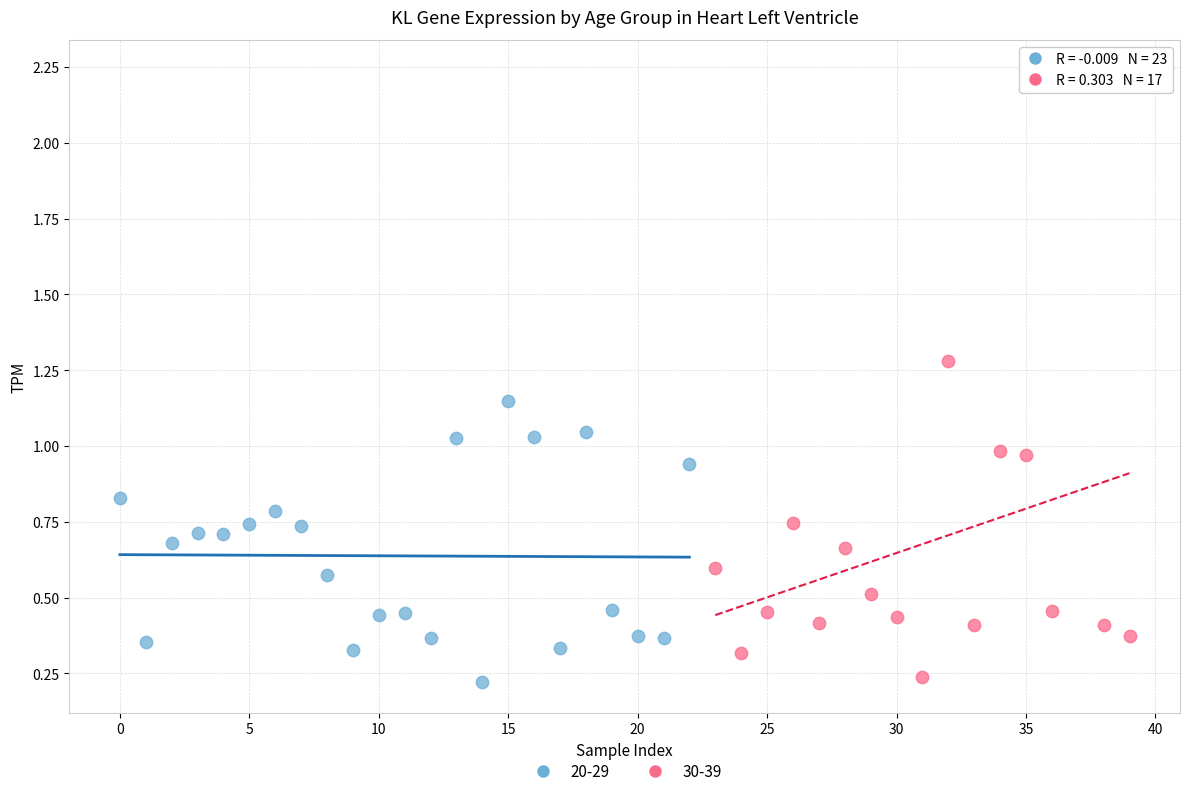

Which series has the widest spread of Y values?

30-39